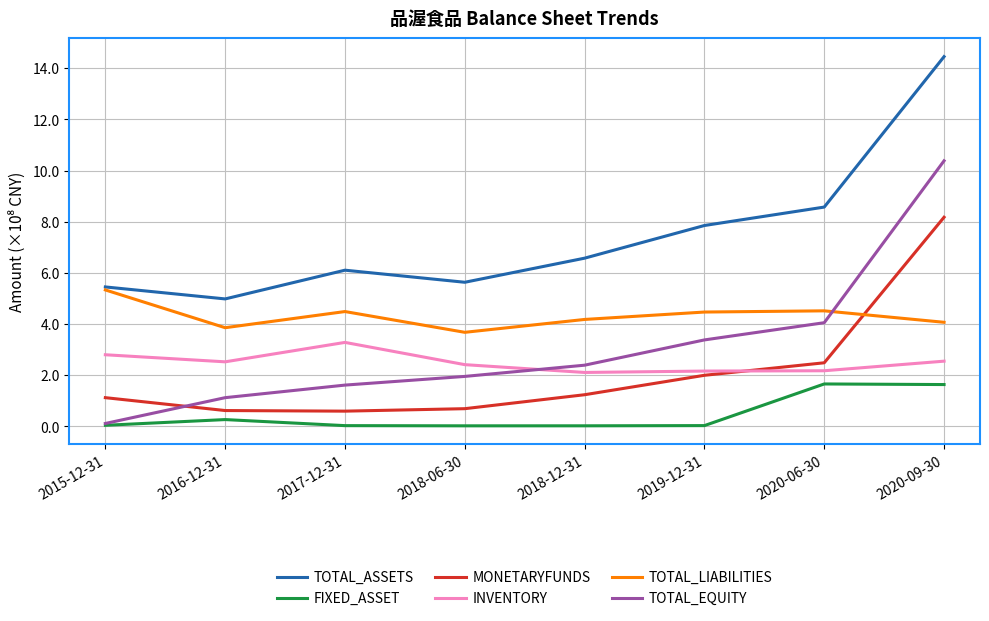

Rank the series by their maximum value, from highest to lowest.

TOTAL_ASSETS, TOTAL_EQUITY, MONETARYFUNDS, TOTAL_LIABILITIES, INVENTORY, FIXED_ASSET